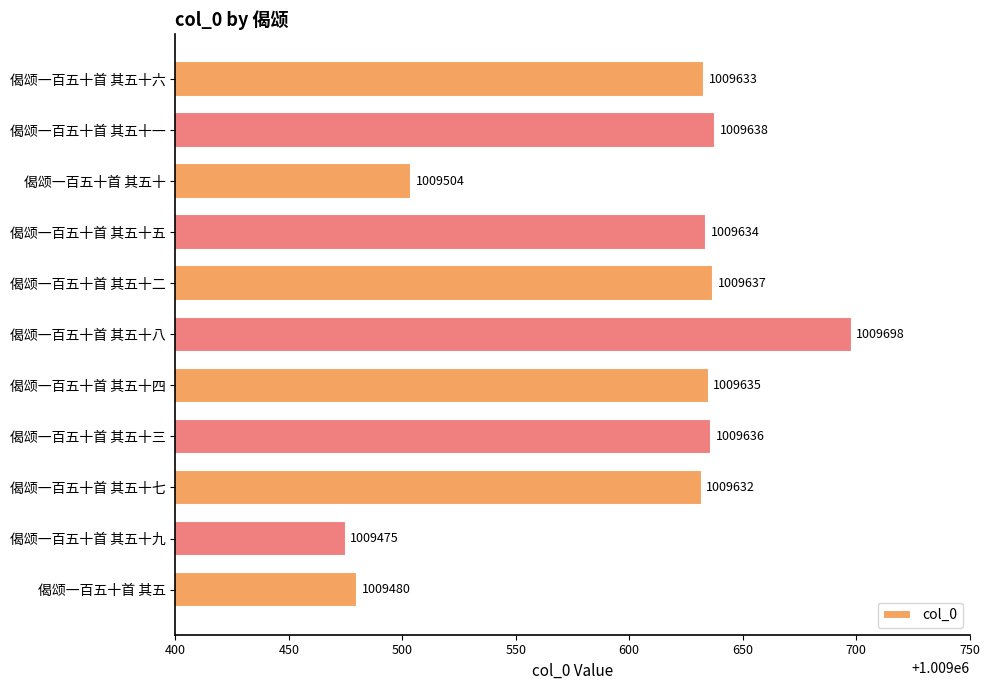

List the labels in order of value, largest first.

偈颂一百五十首 其五十八, 偈颂一百五十首 其五十一, 偈颂一百五十首 其五十二, 偈颂一百五十首 其五十三, 偈颂一百五十首 其五十四, 偈颂一百五十首 其五十五, 偈颂一百五十首 其五十六, 偈颂一百五十首 其五十七, 偈颂一百五十首 其五十, 偈颂一百五十首 其五, 偈颂一百五十首 其五十九